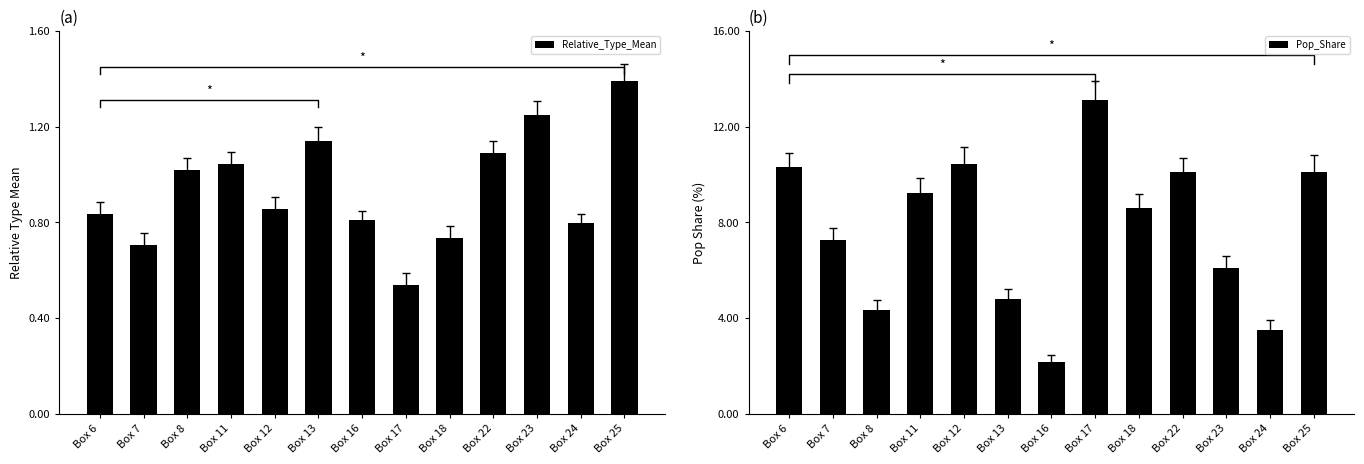

What is the approximate value of Relative_Type_Mean at Box 13?

1.1